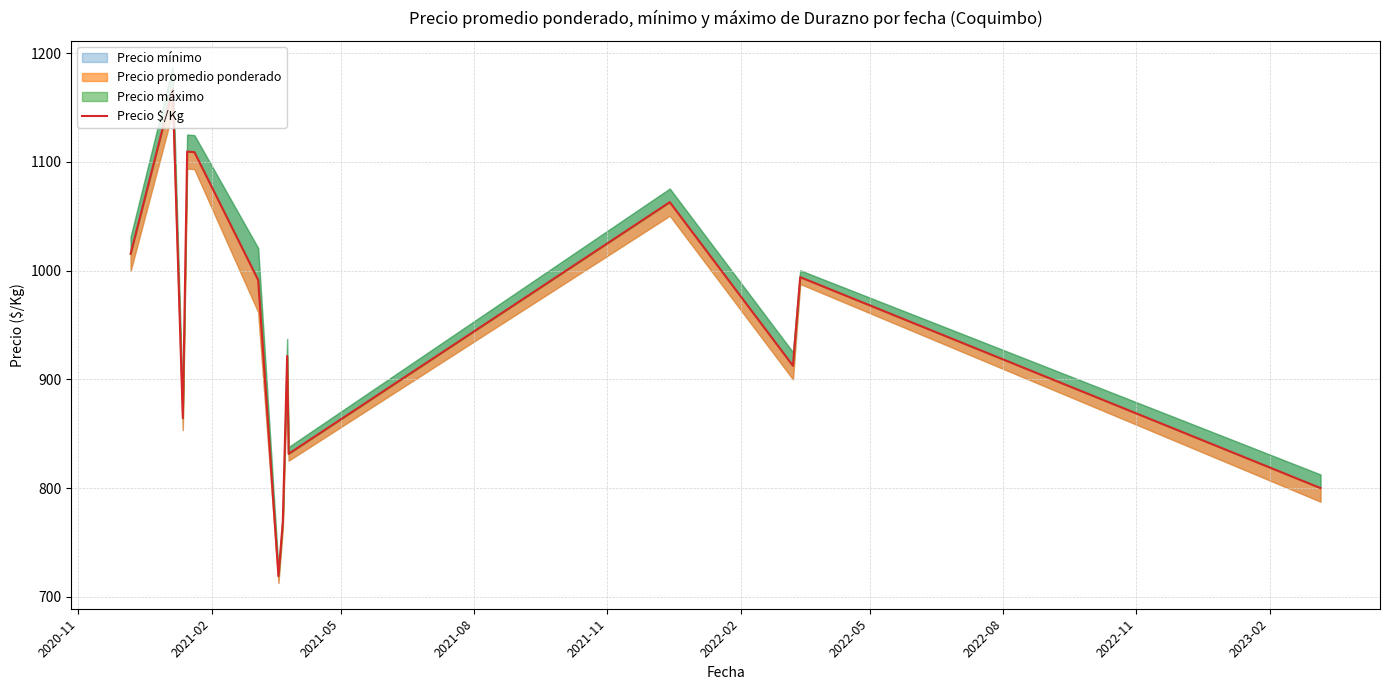

Which label corresponds to the largest value in the chart?

2021-02